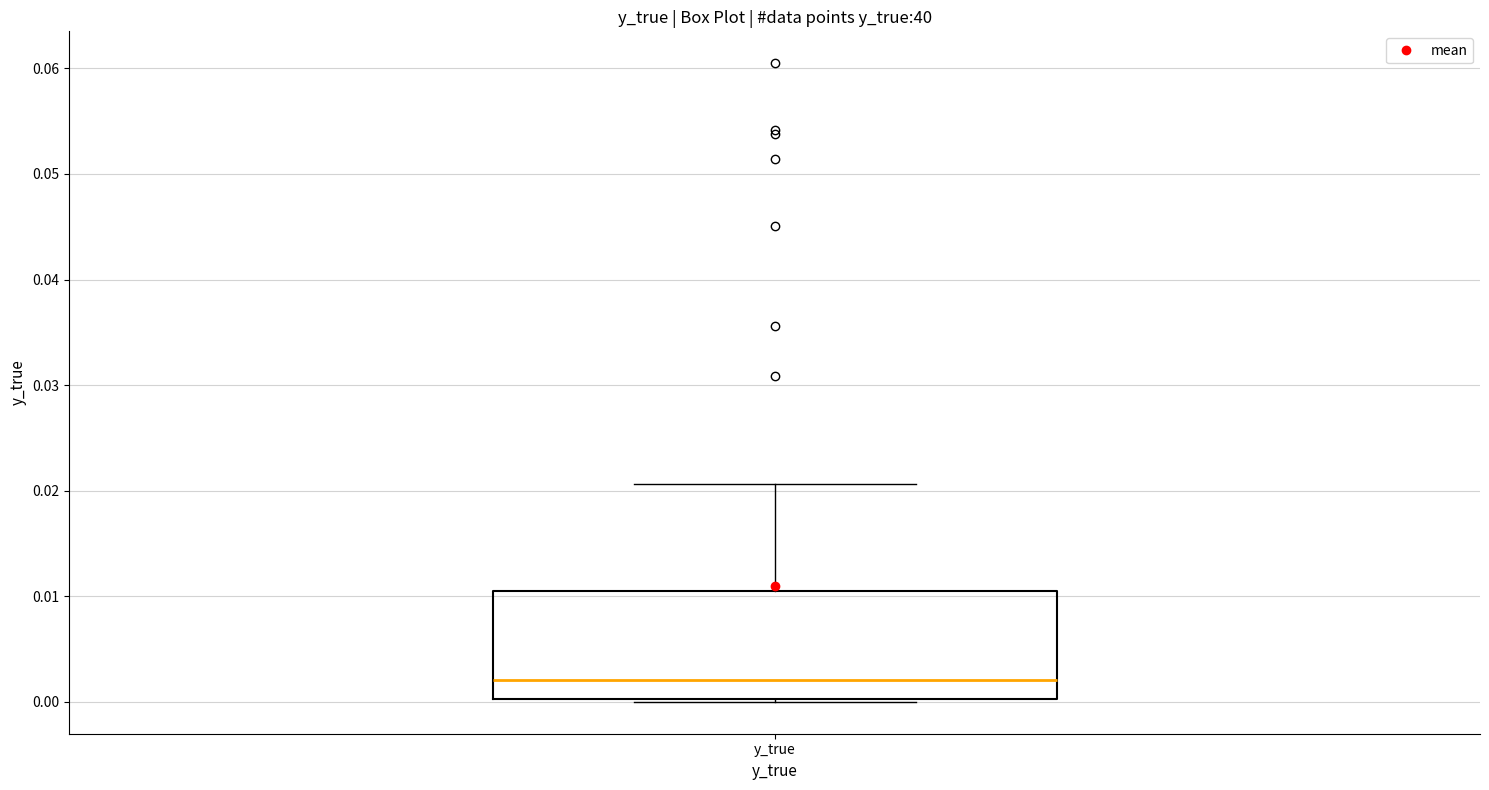

Transcribe this box plot: give where the median line is, the range the box spans, and where the two whiskers end, as read against the y-axis. The values are not printed on the chart, so give them approximately, as read against the axis.

median 0.002, box 0.000 to 0.011, whiskers 0.000 (just below the box's lower edge) to 0.021